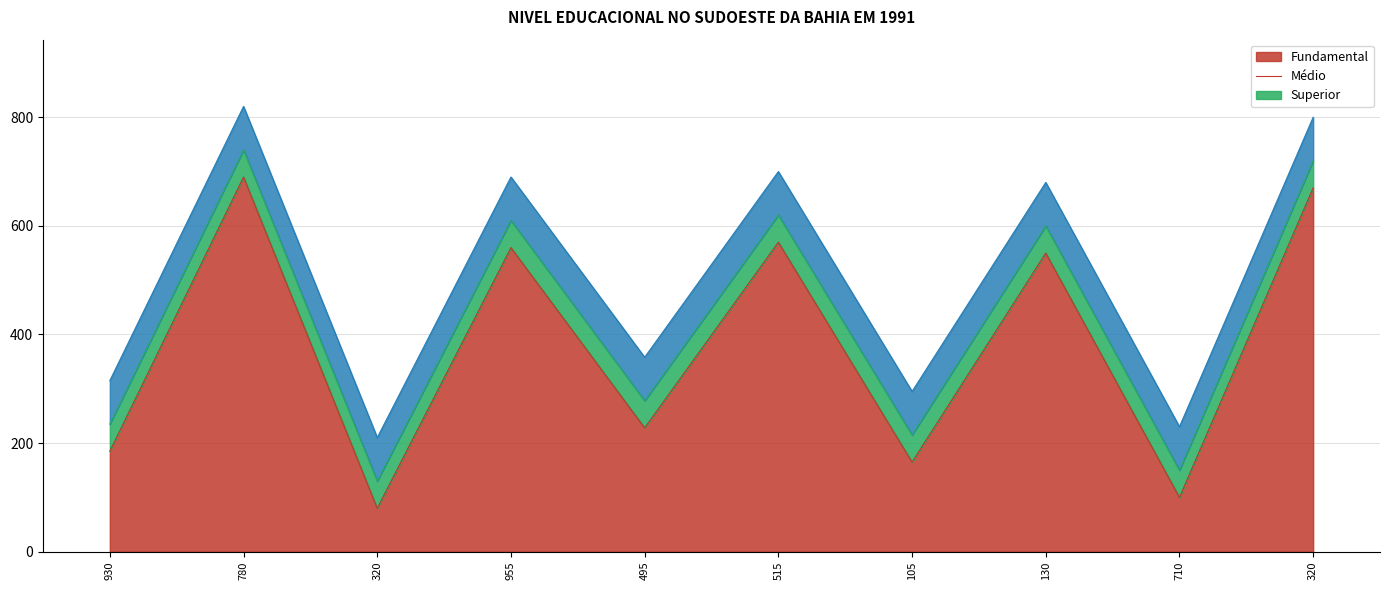

Reading left to right, extract all data points from this chart.

Fundamental: 930=185	780=690	320=80	955=560	495=228	515=570	105=165	130=550	710=100	320=670
Medio: 930=50	780=50	320=50	955=50	495=50	515=50	105=50	130=50	710=50	320=50
Superior: 930=80	780=80	320=80	955=80	495=80	515=80	105=80	130=80	710=80	320=80